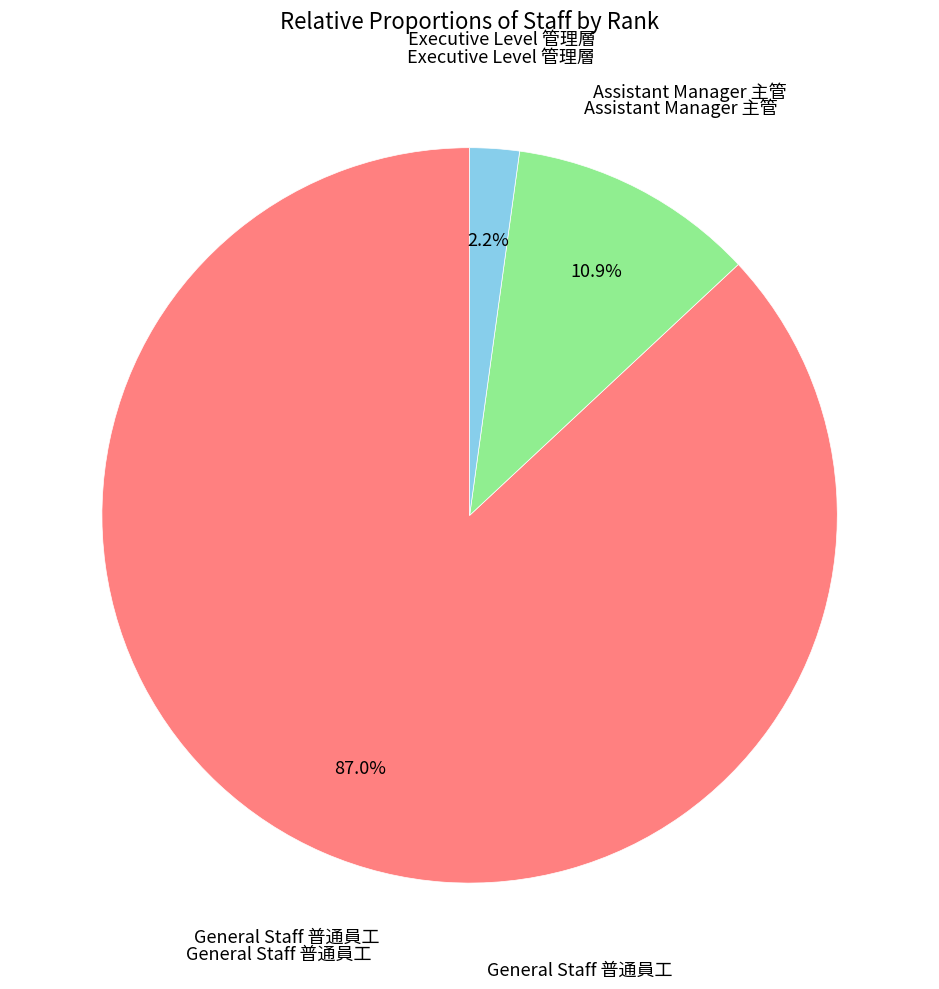

Is there a majority slice in this chart?

Yes